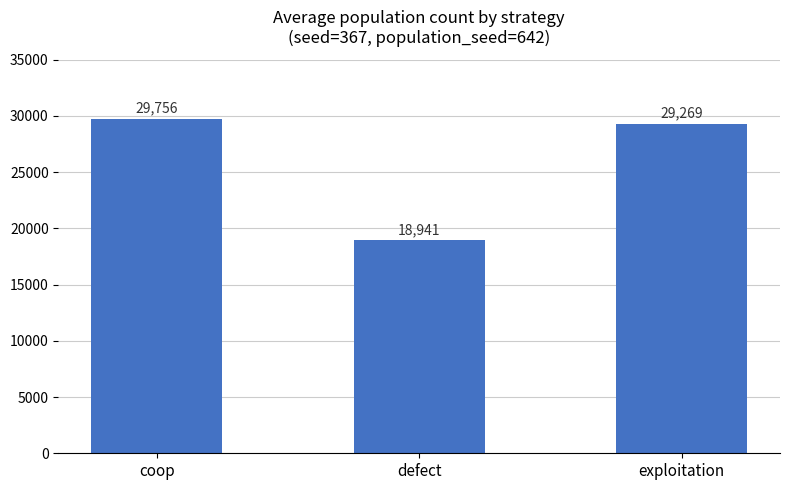

What is the change in value from defect to exploitation?

+10328